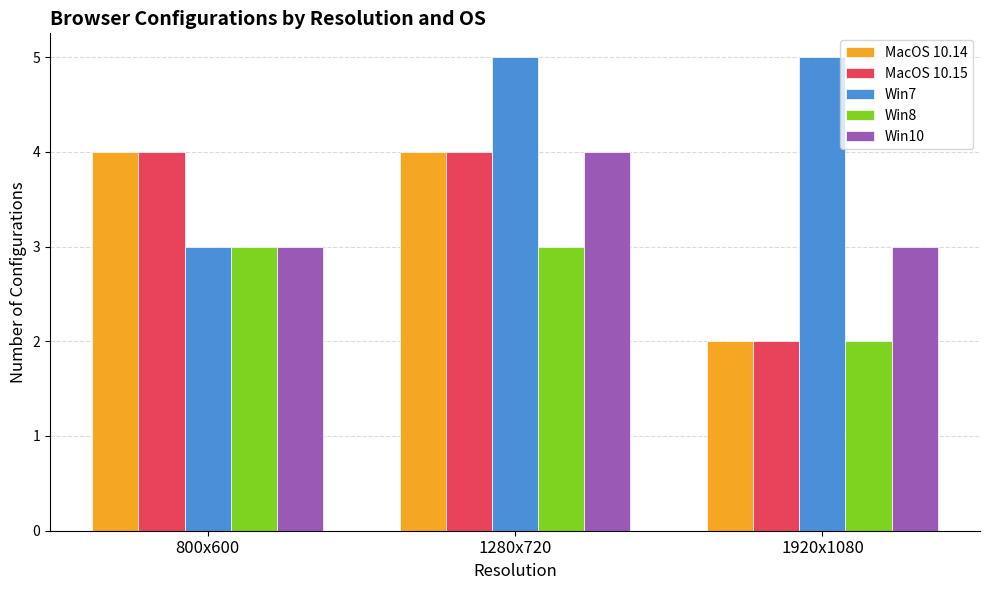

At which label is Win8 closest to 2?

1920x1080